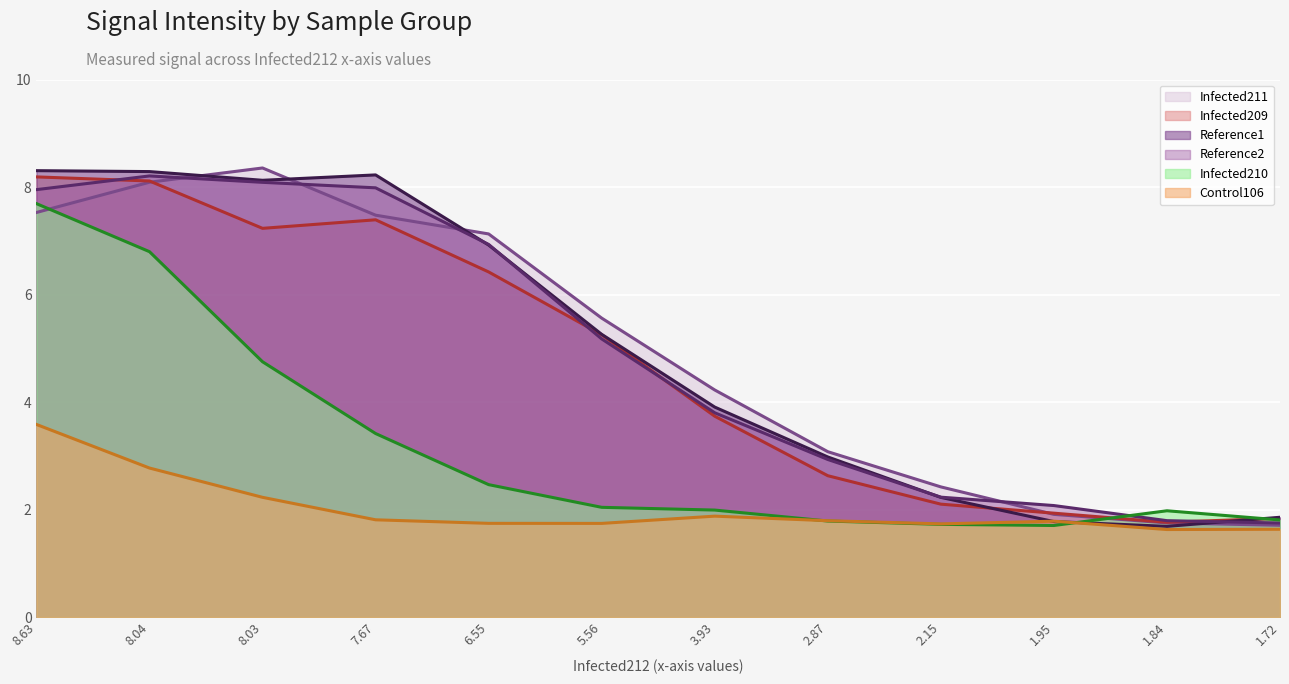

Reading right to left, extract all data points from this chart.

Reference1: 1.9	1.7	1.8	2.2	3.0	3.9	5.3	6.9	8.2	8.1	8.3	8.3
Reference2: 1.7	1.8	2.1	2.2	2.9	3.8	5.2	6.9	8.0	8.1	8.2	8.0
Control106: 1.6	1.6	1.8	1.7	1.8	1.9	1.7	1.7	1.8	2.2	2.8	3.6
Infected209: 1.8	1.8	1.9	2.1	2.6	3.7	5.3	6.4	7.4	7.2	8.1	8.2
Infected210: 1.8	2.0	1.7	1.7	1.8	2.0	2.0	2.5	3.4	4.7	6.8	7.7
Infected211: 1.7	1.8	1.9	2.4	3.1	4.2	5.6	7.1	7.5	8.4	8.1	7.5